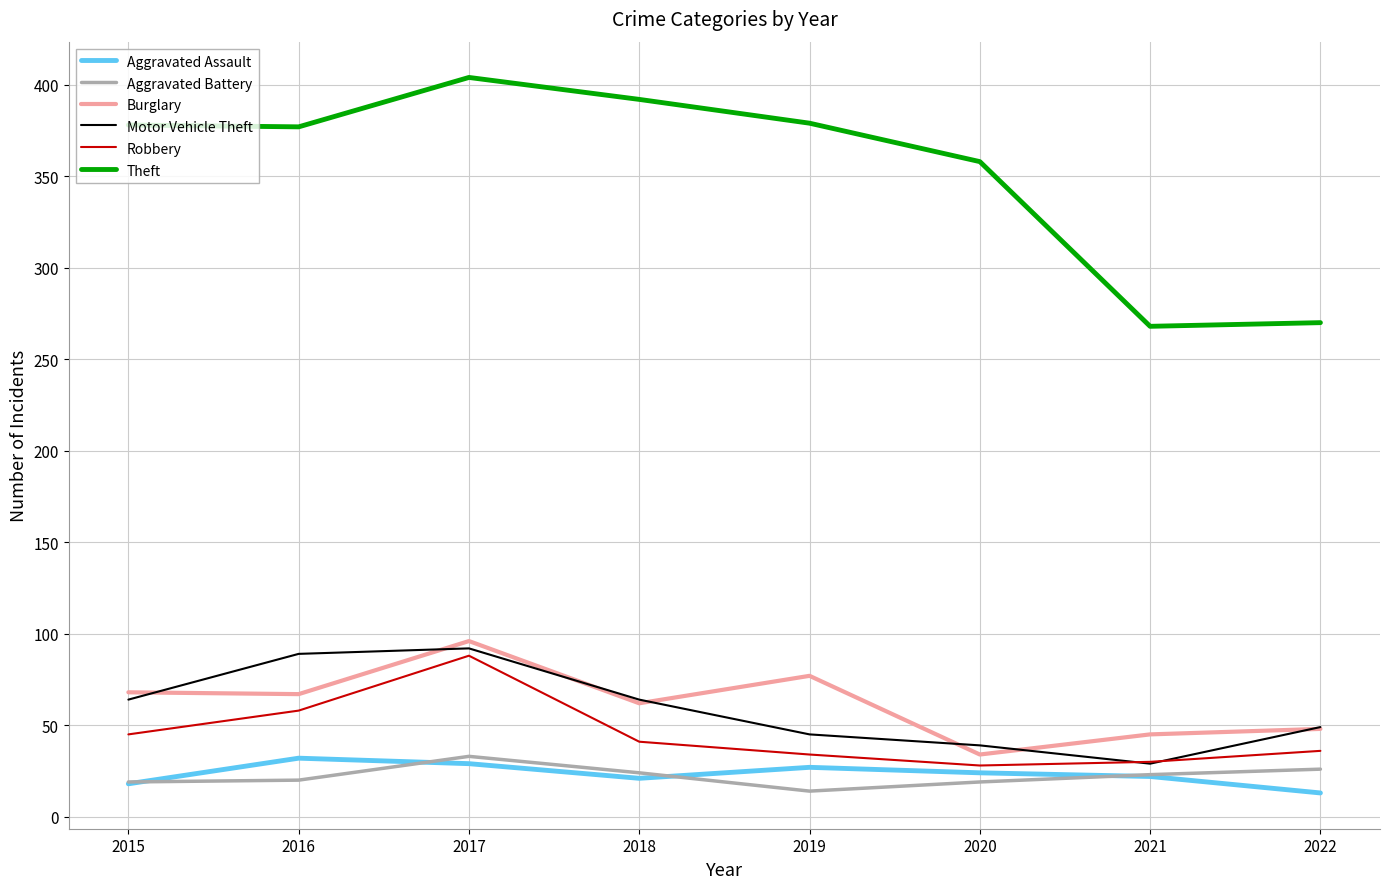

Is it true that Aggravated Assault equals 47 at 2016?

False